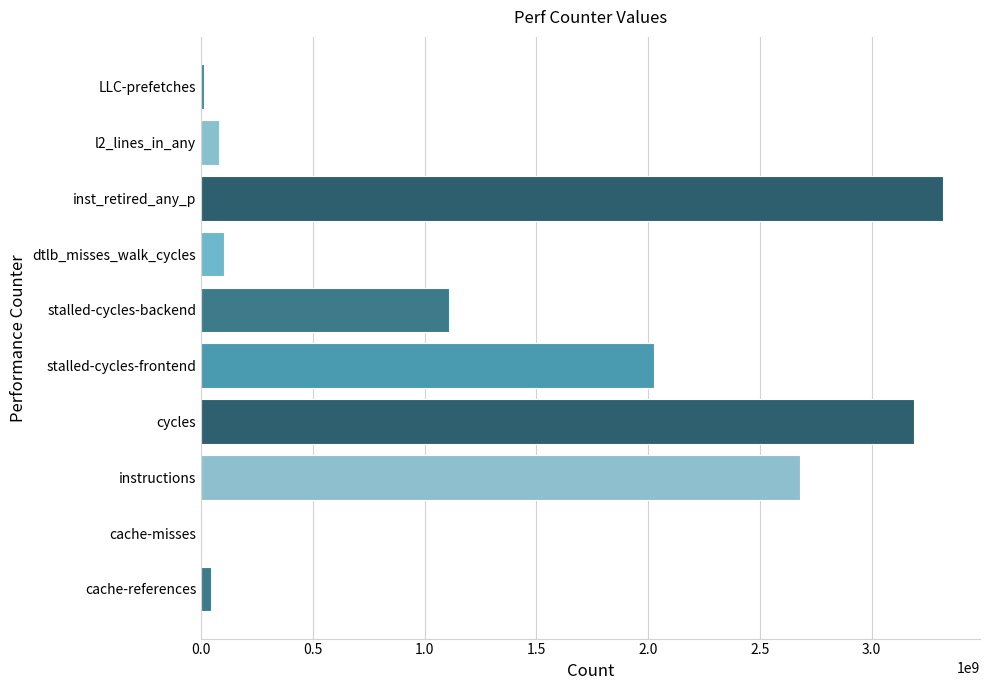

The chart shows a value of 2026370535 at stalled-cycles-frontend. True or false?

True